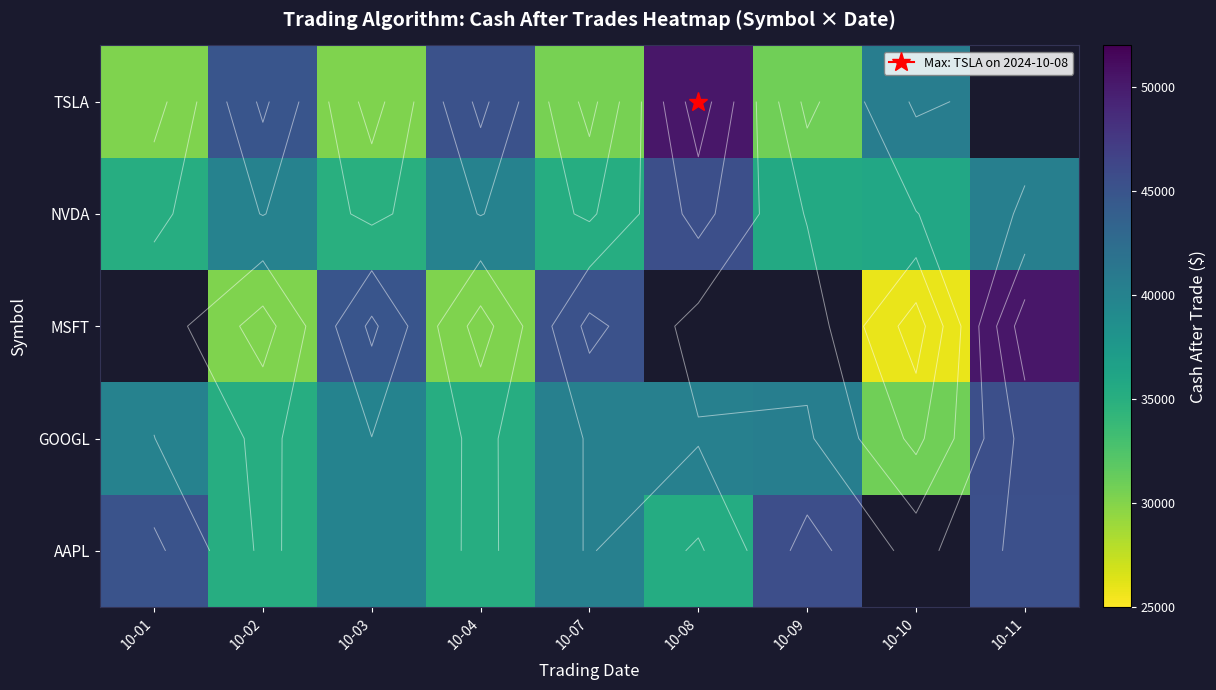

What is the sum of the MSFT values at 10-04 and 10-07?

75363.0